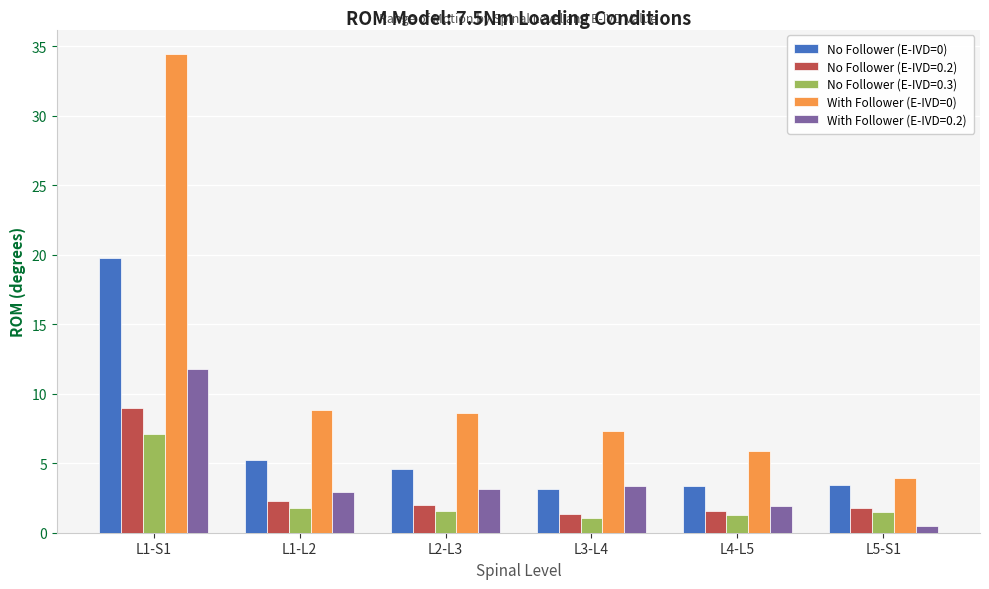

What is the difference between the highest and lowest values at L4-L5?

4.6